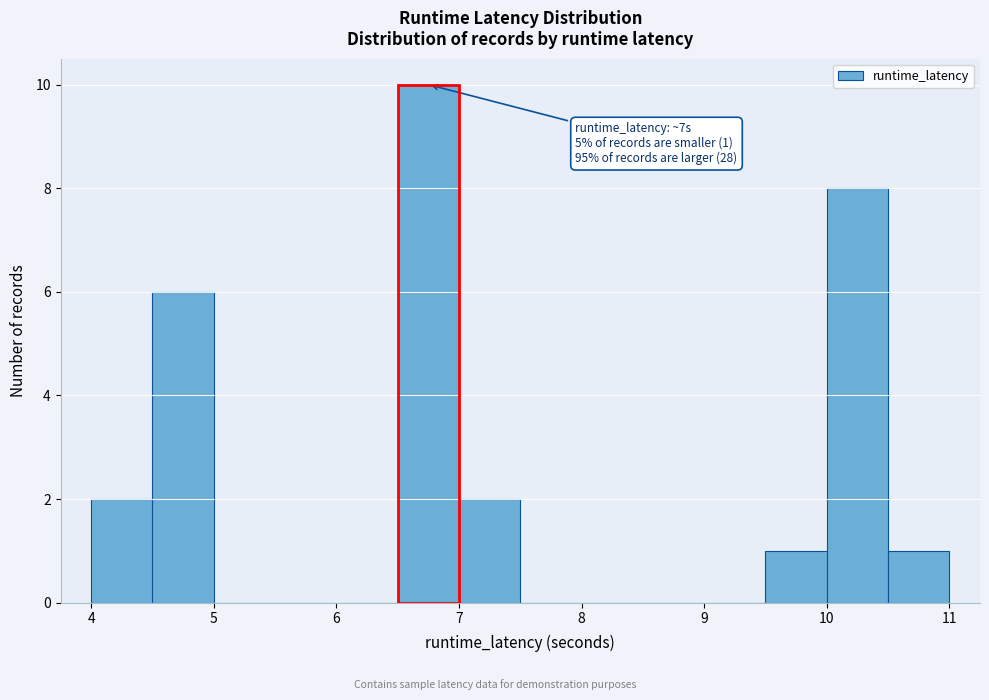

Which range on the x-axis has the tallest bar?

6.5 to 7.0